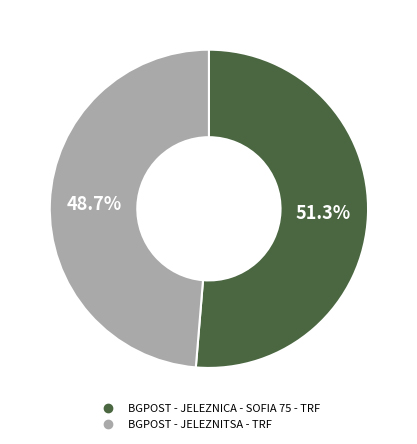

The BGPOST - JELEZNITSA - TRF slice represents 49% of the pie. True or false?

True